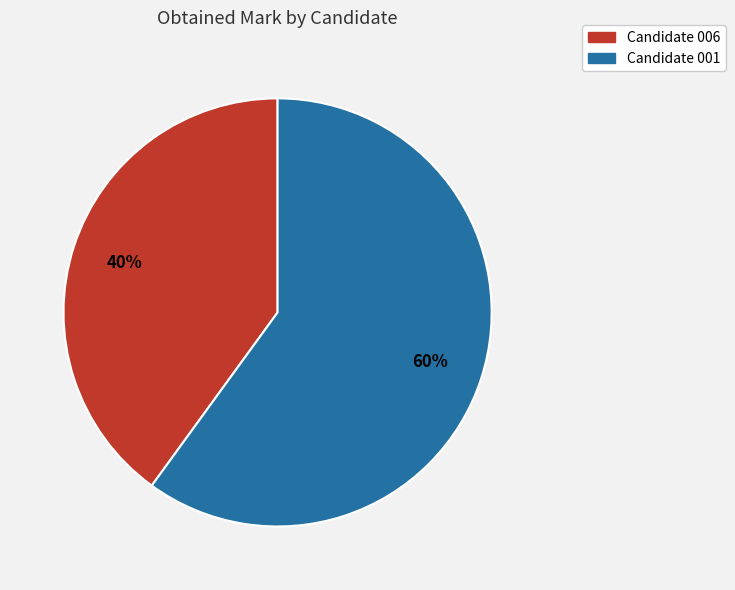

To the nearest percent, what percentage of the pie is Candidate 001?

60%